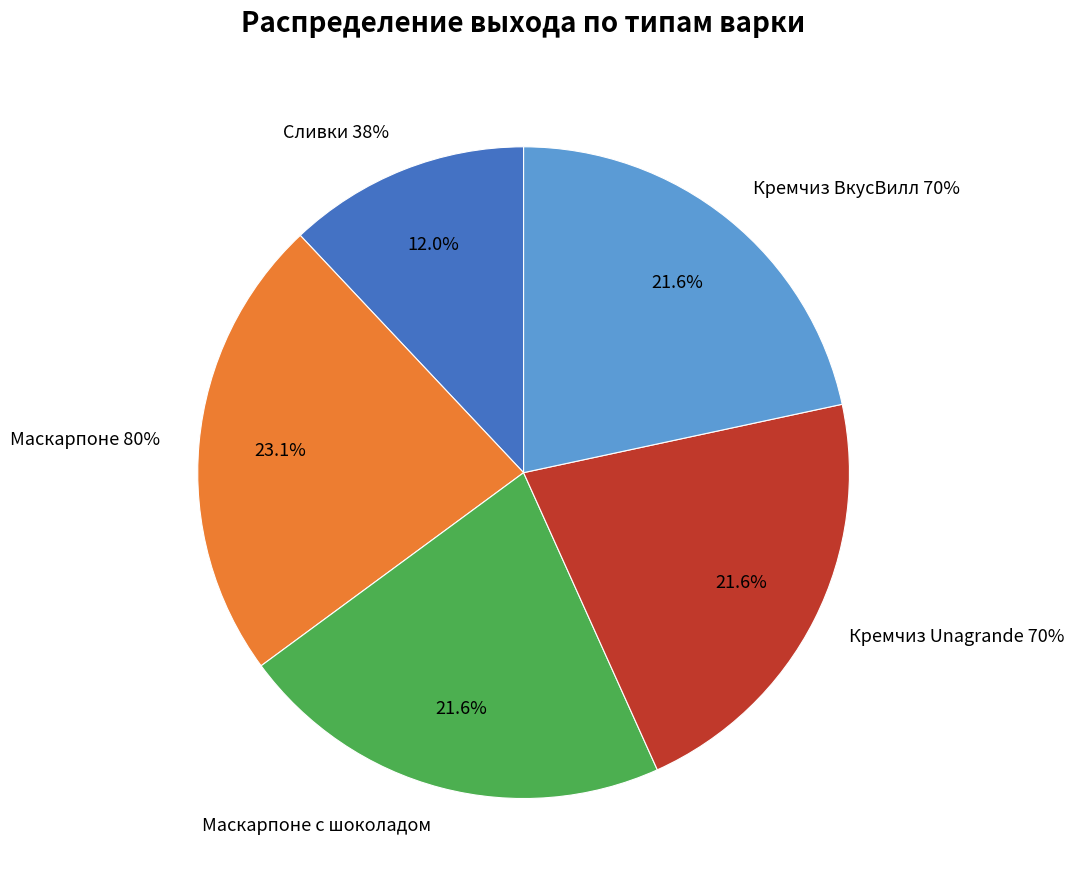

Is it true that Маскарпоне 80% is 33% of the pie?

False